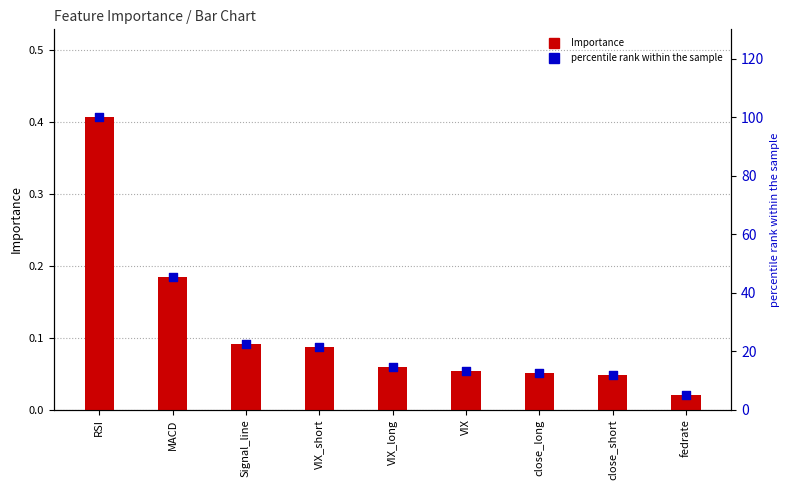

Which series has the largest total across all categories?

percentile rank within the sample